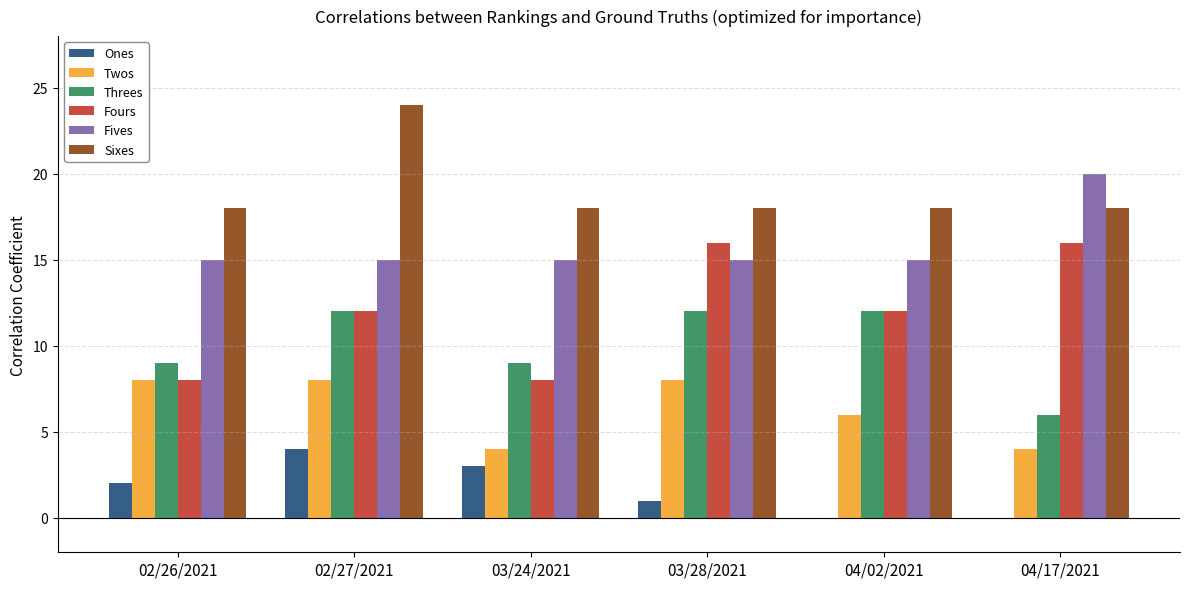

Reading left to right, transcribe all the data shown in this chart.

Ones: 2	4	3	1	0	0
Twos: 8	8	4	8	6	4
Threes: 9	12	9	12	12	6
Fours: 8	12	8	16	12	16
Fives: 15	15	15	15	15	20
Sixes: 18	24	18	18	18	18